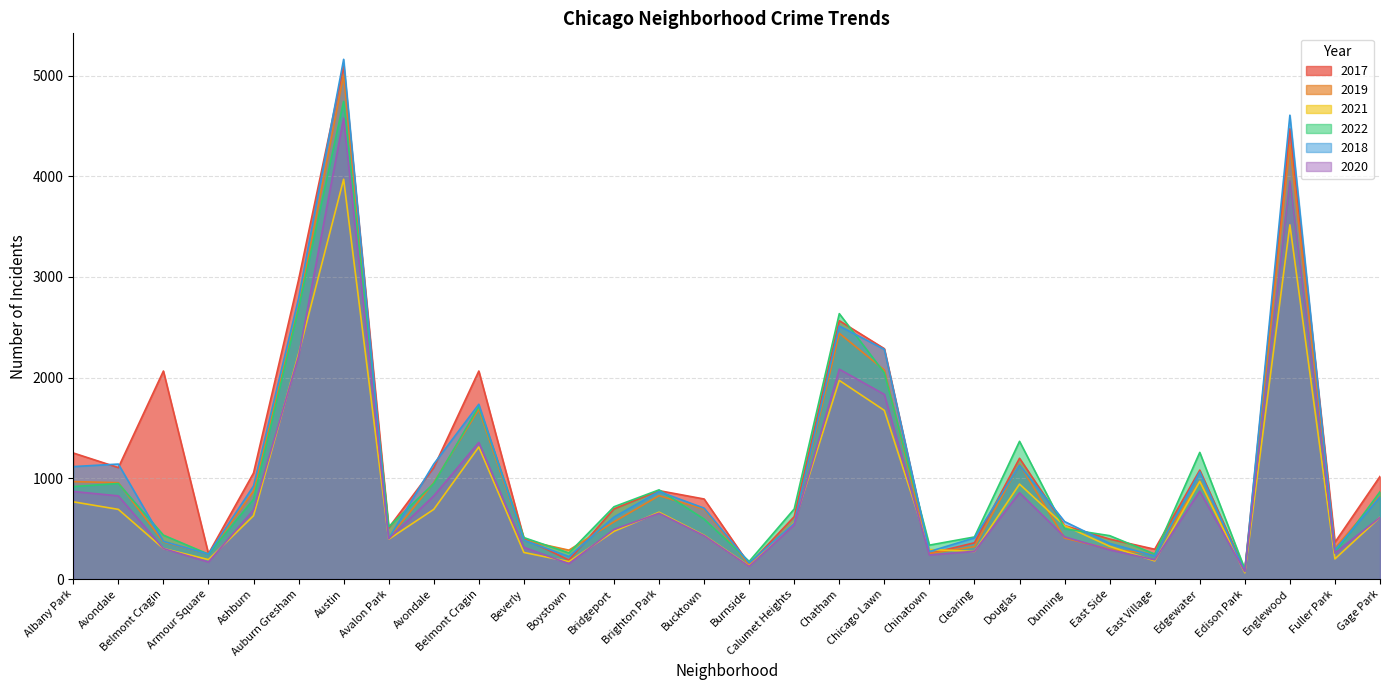

What is the smallest value displayed?

62